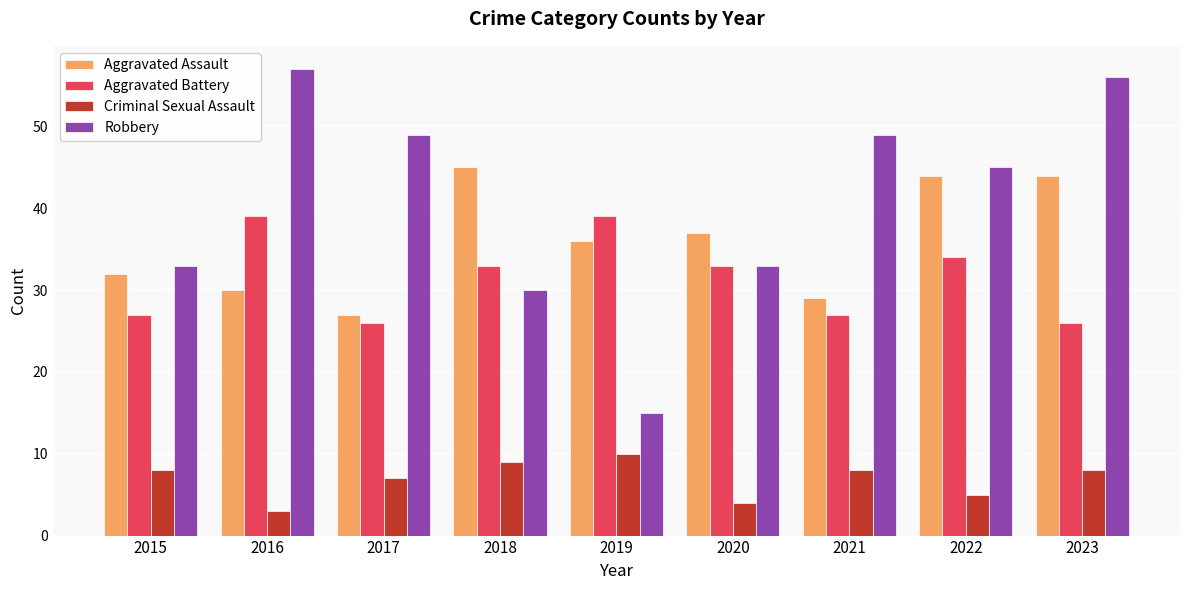

How many Criminal Sexual Assault values are between 5 and 8?

5